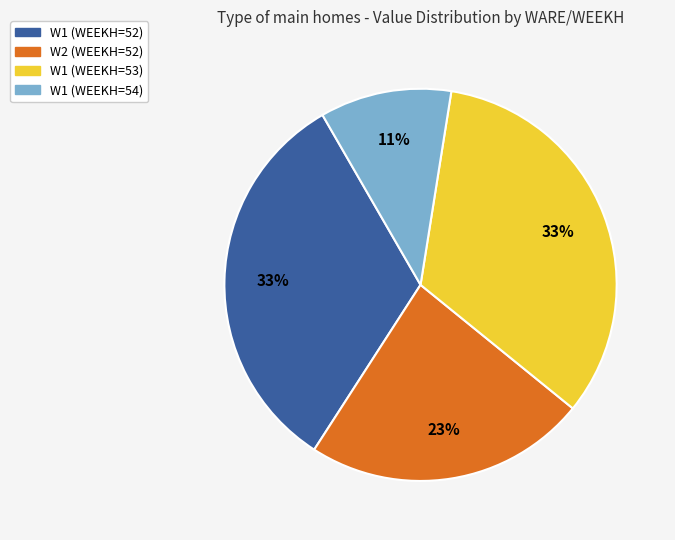

What is the ratio of the value at W1 (WEEKH=53) to the value at W1 (WEEKH=52)?

1.0